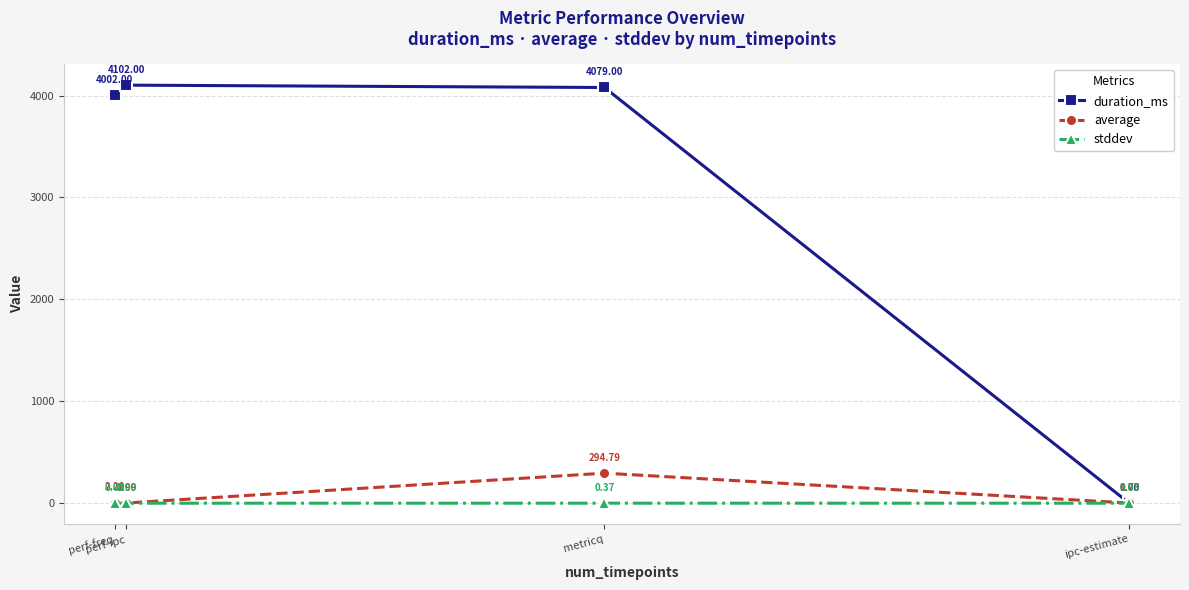

At how many categories does at least one series exceed 3928?

3